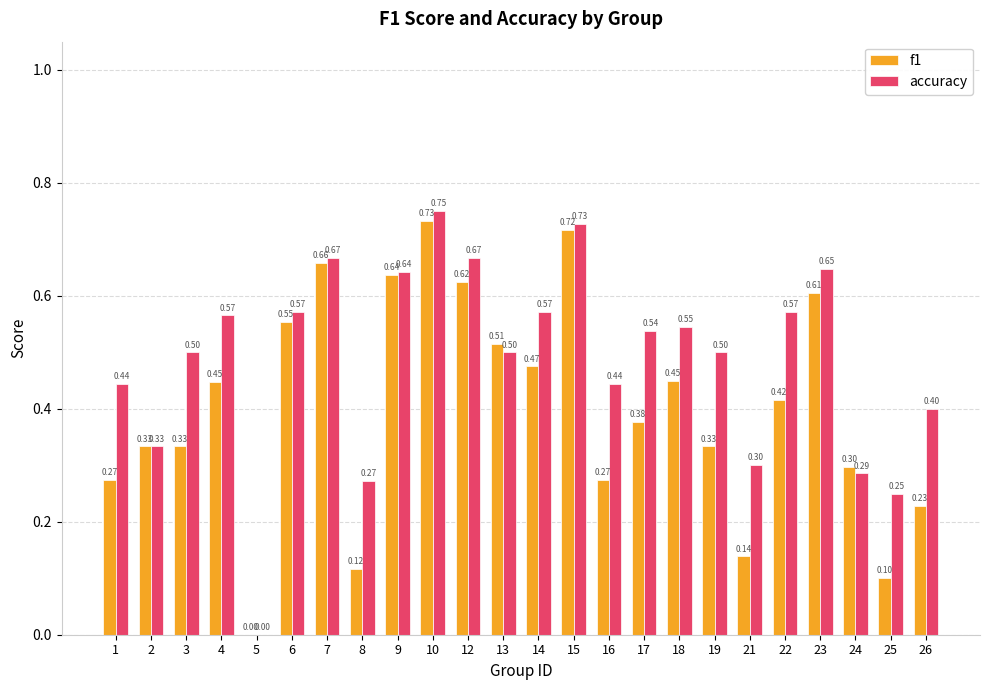

What is the total value across all series at 21?

0.4